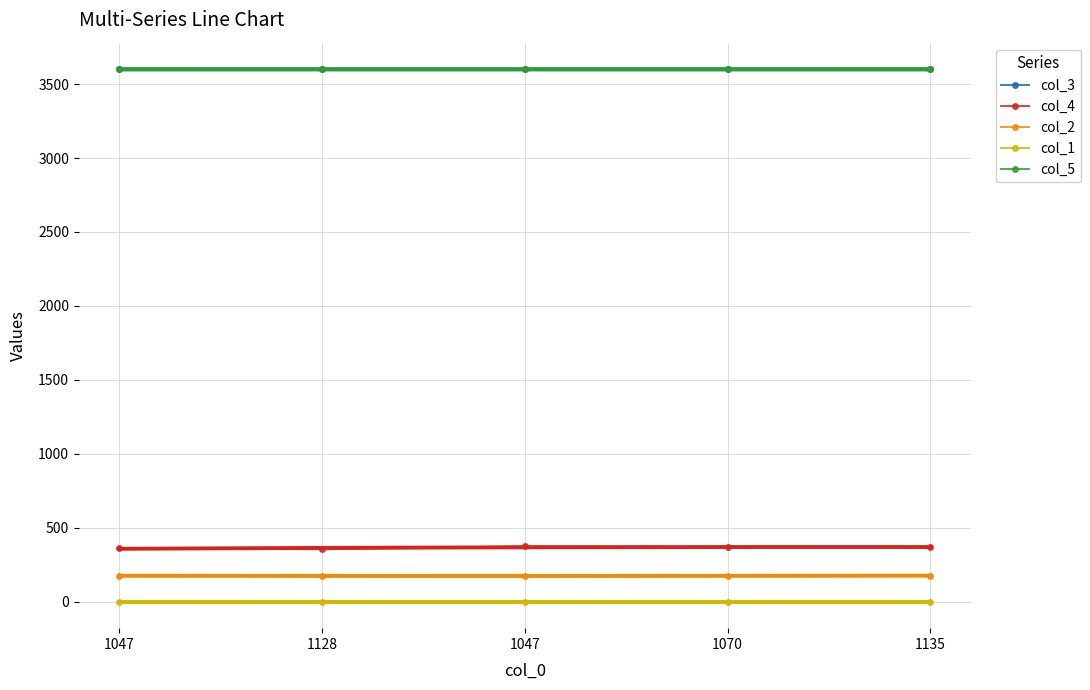

What is the total value across all series at 1128?

7726.0